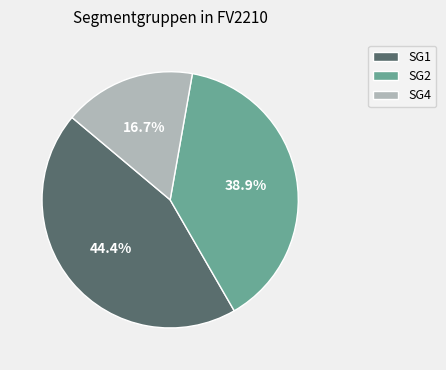

Does any single category account for the majority?

No